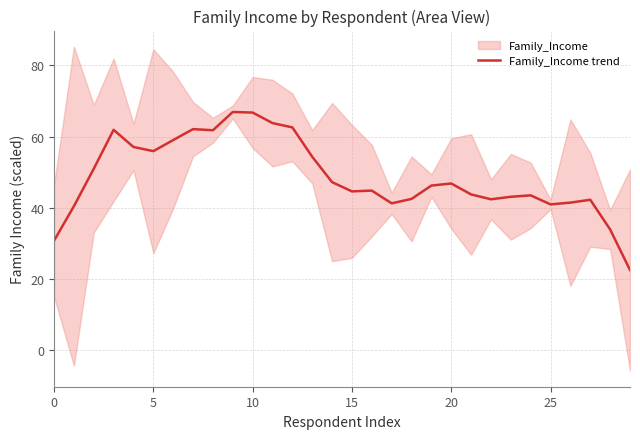

What is the minimum value for Family_Income trend?

22.4